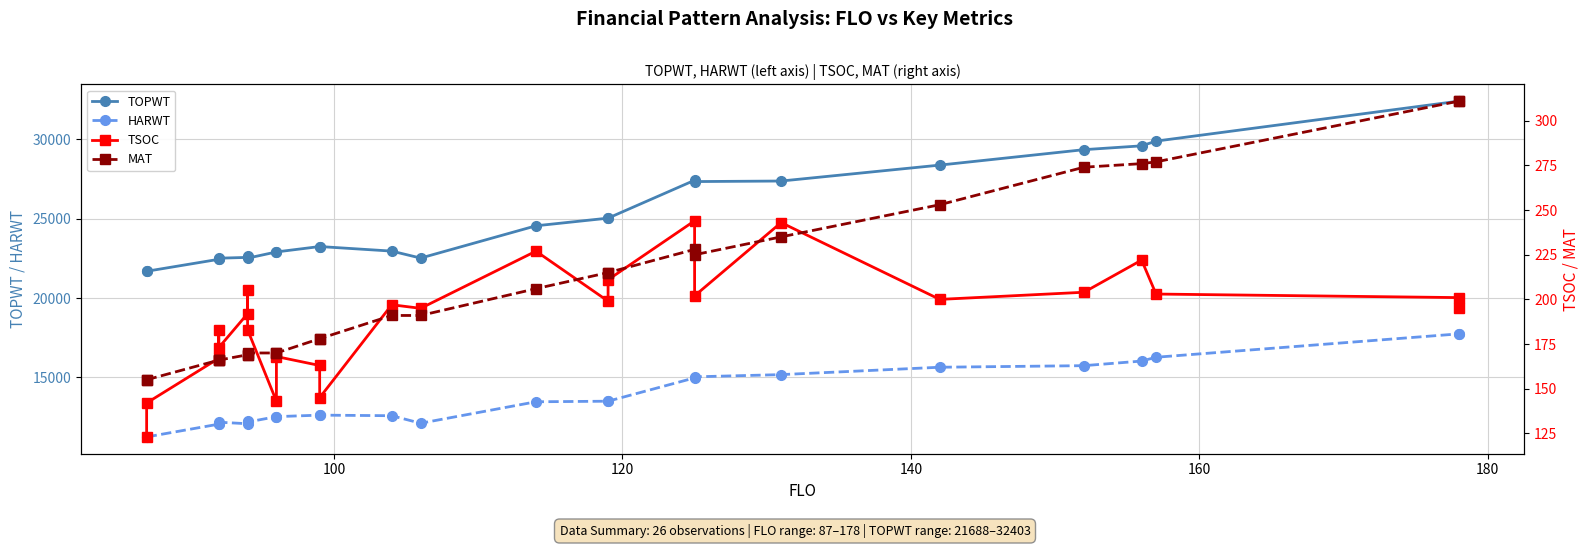

What is the difference between the maximum and minimum values in the HARWT series?

6490